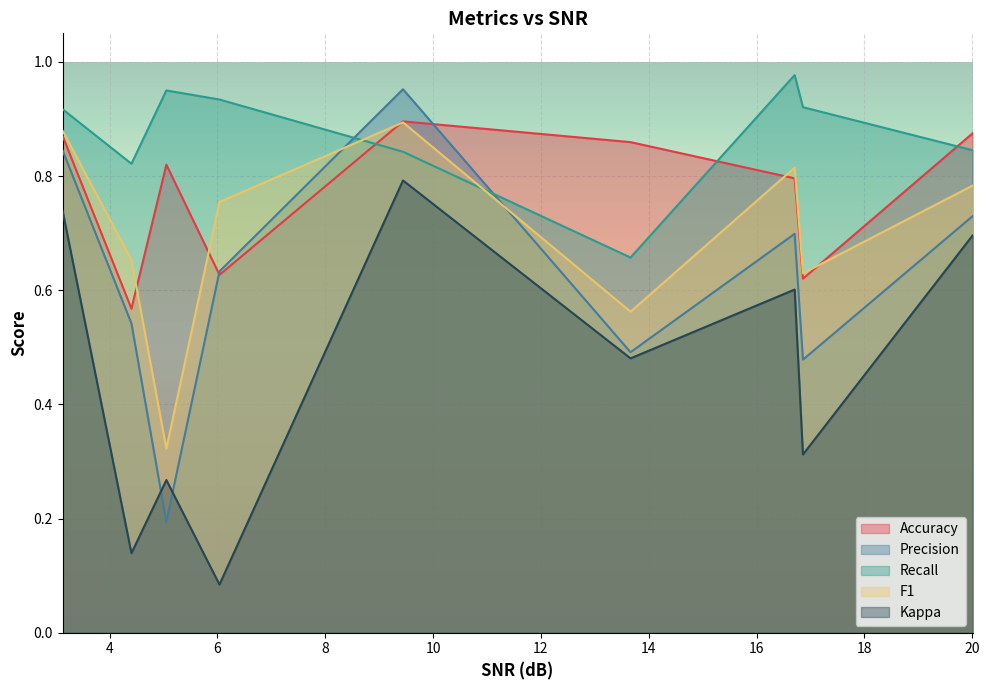

At which category does the chart reach its minimum across all series?

6.03759928309929